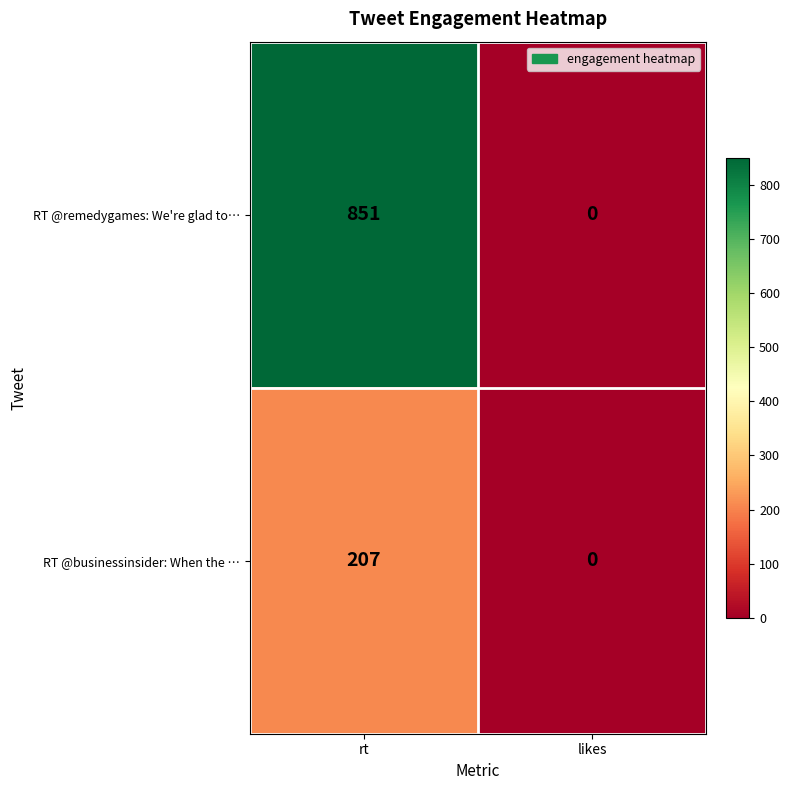

List the labels in order of RT @remedygames: We're glad to… value, smallest first.

likes, rt